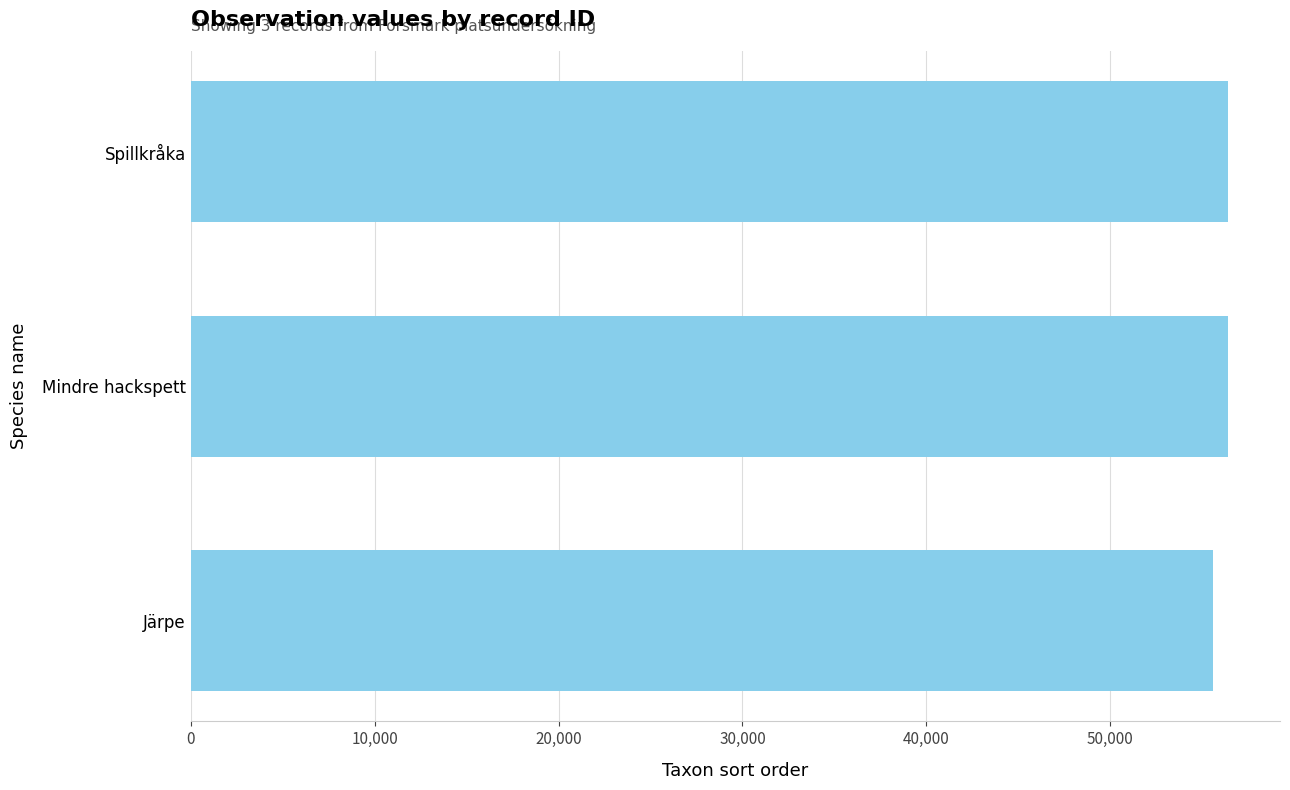

True or false: the data shows 16554 at Spillkråka.

False